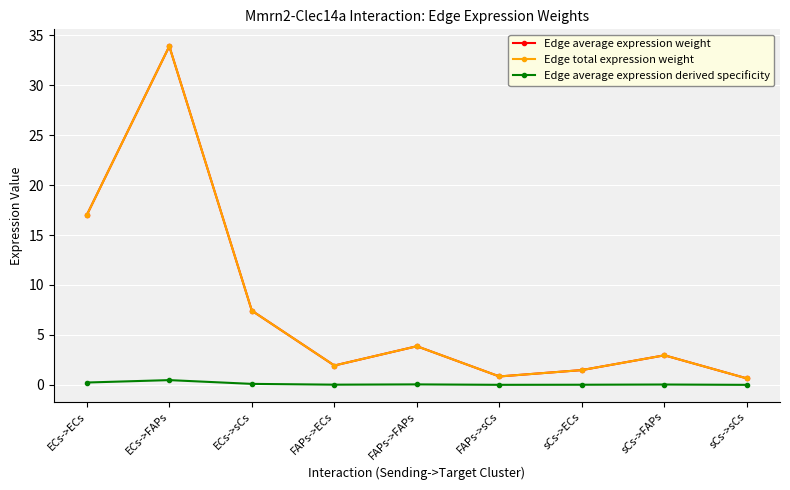

True or false: Edge average expression weight and Edge average expression derived specificity cross at least once.

False